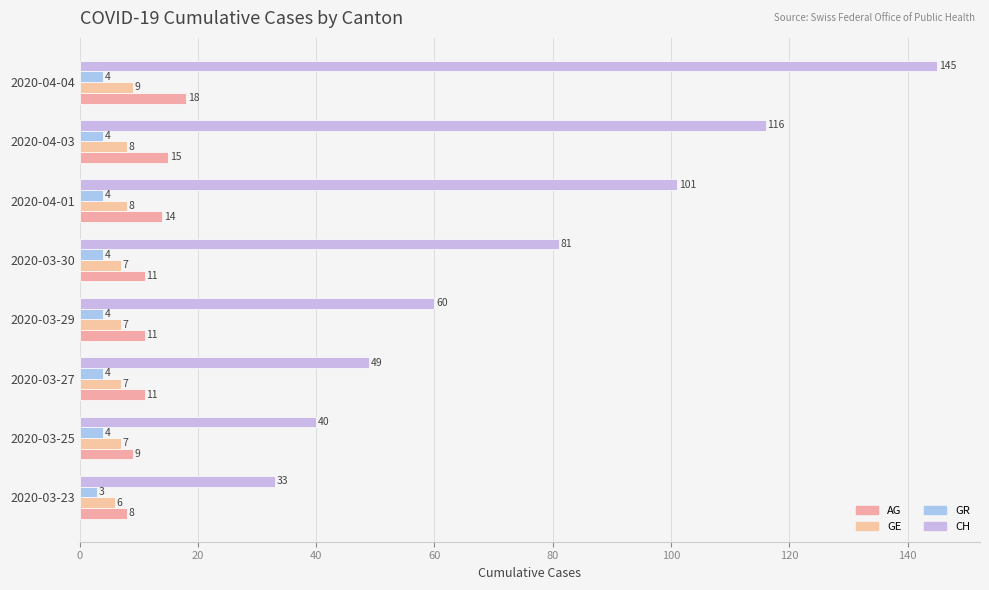

List the series in order of their peak value, highest first.

CH, AG, GE, GR